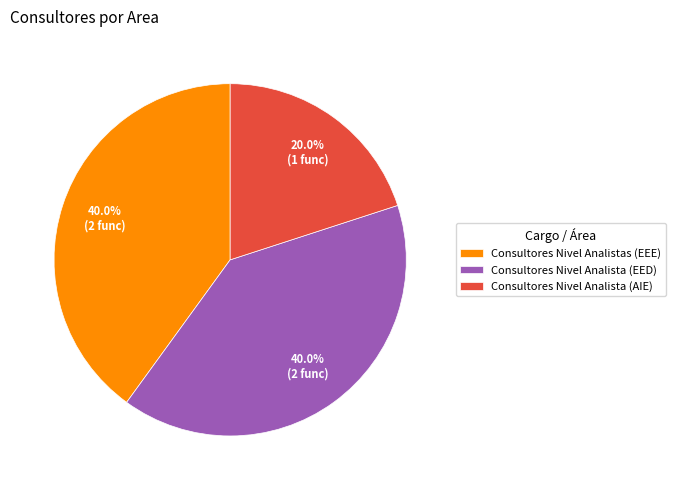

What portion of the pie excludes Consultores Nivel Analista (EED)?

60.0%